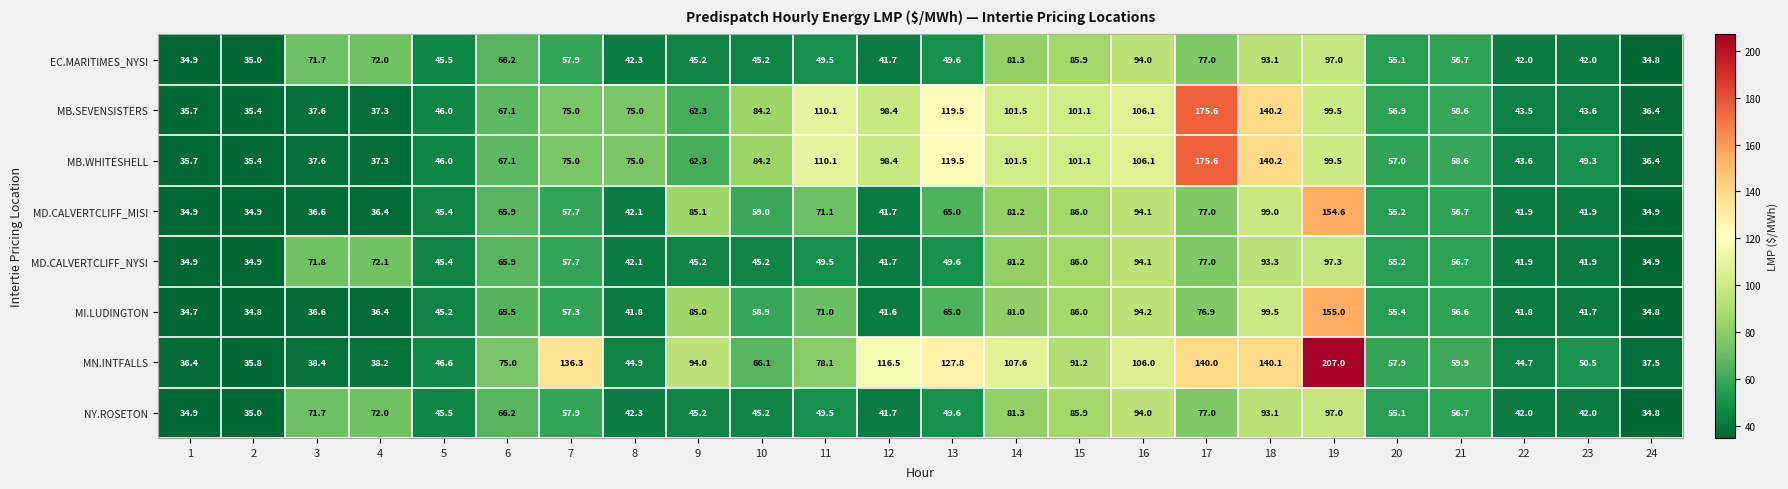

What is the difference between the MB.WHITESHELL values at 8 and 2?

39.6